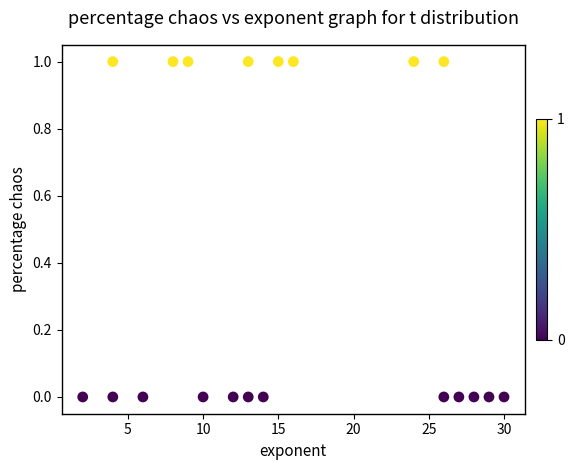

What is the range of X values (max minus min)?

28